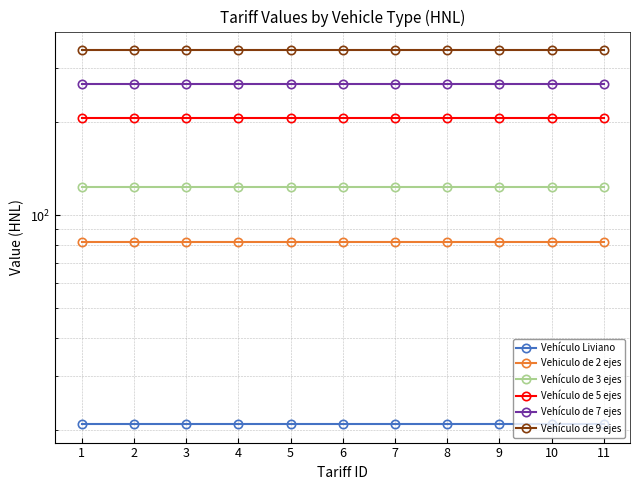

What is the total value across all series at 11?

1042